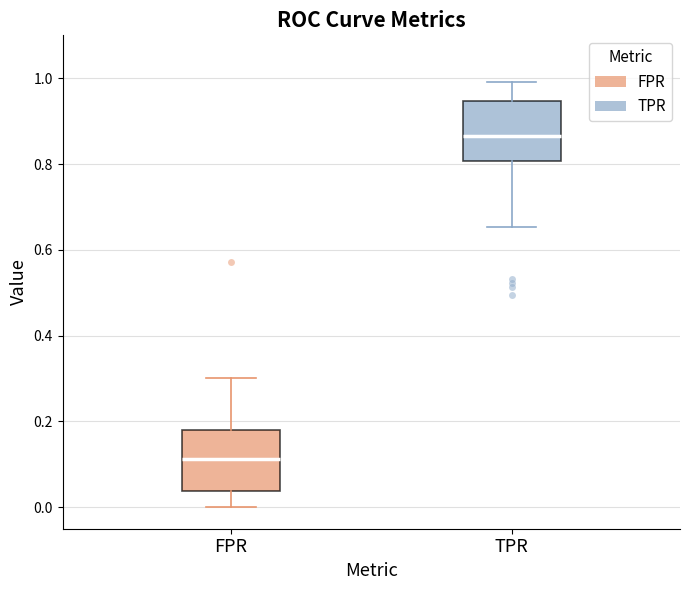

Reading left to right, transcribe this box plot: for each box, give where its median line is, the range the box spans, and where its two whiskers end, as read against the y-axis. The values are not printed on the chart, so give them approximately, as read against the axis.

FPR: median 0.12, box 0.04 to 0.18, whiskers 0.00 to 0.30
TPR: median 0.86, box 0.80 to 0.94, whiskers 0.66 to 1.00